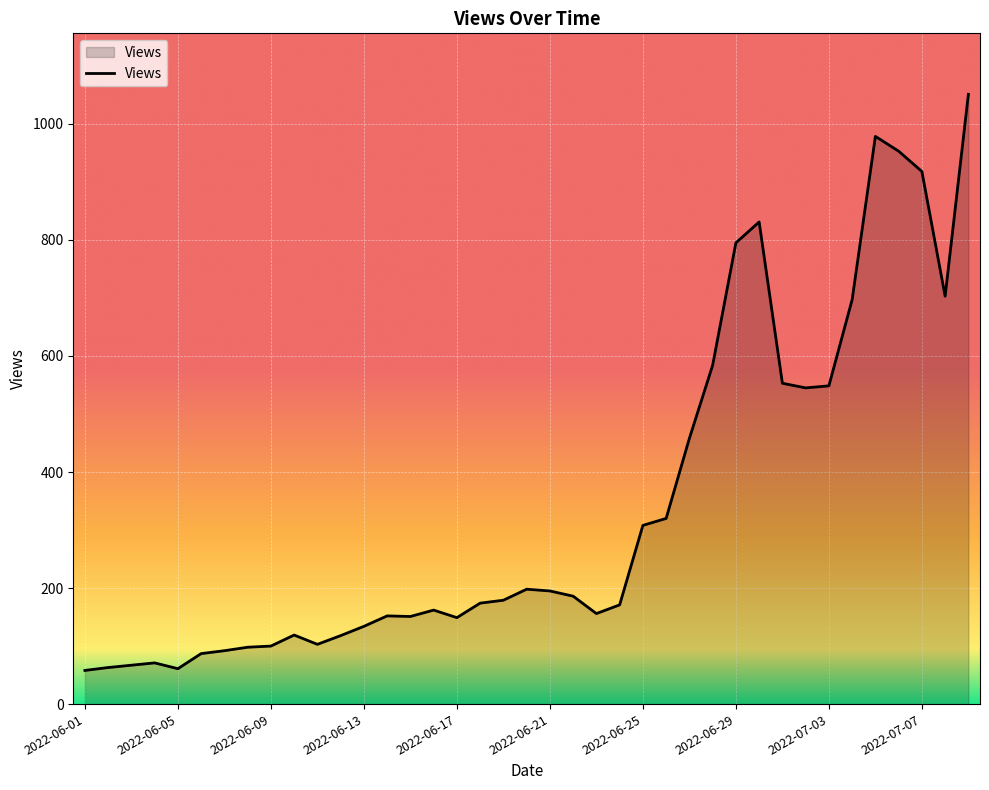

What is the average value?

340.7